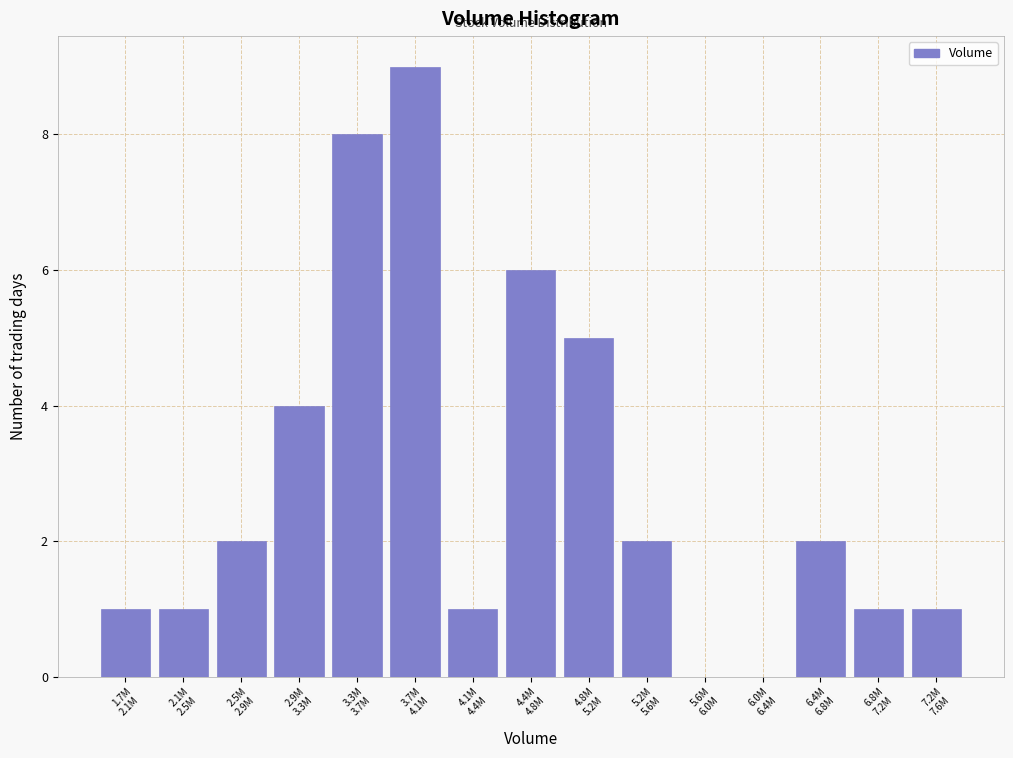

What is the greatest value displayed?

9